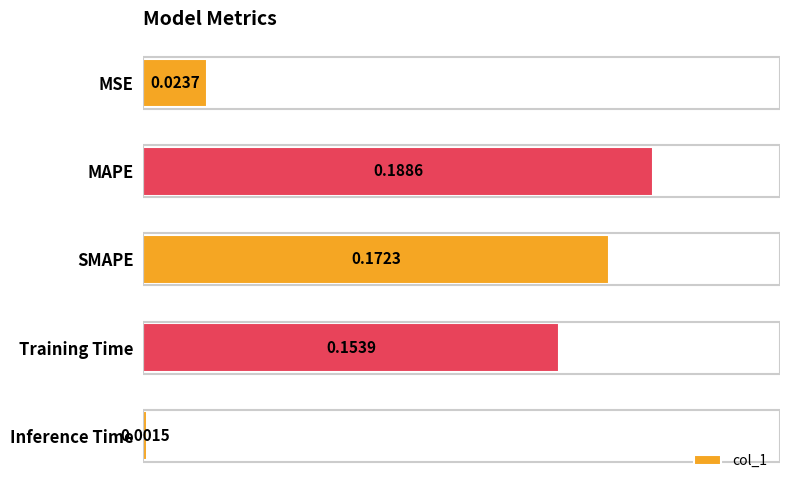

List the labels in order of value, largest first.

MAPE, SMAPE, Training Time, MSE, Inference Time